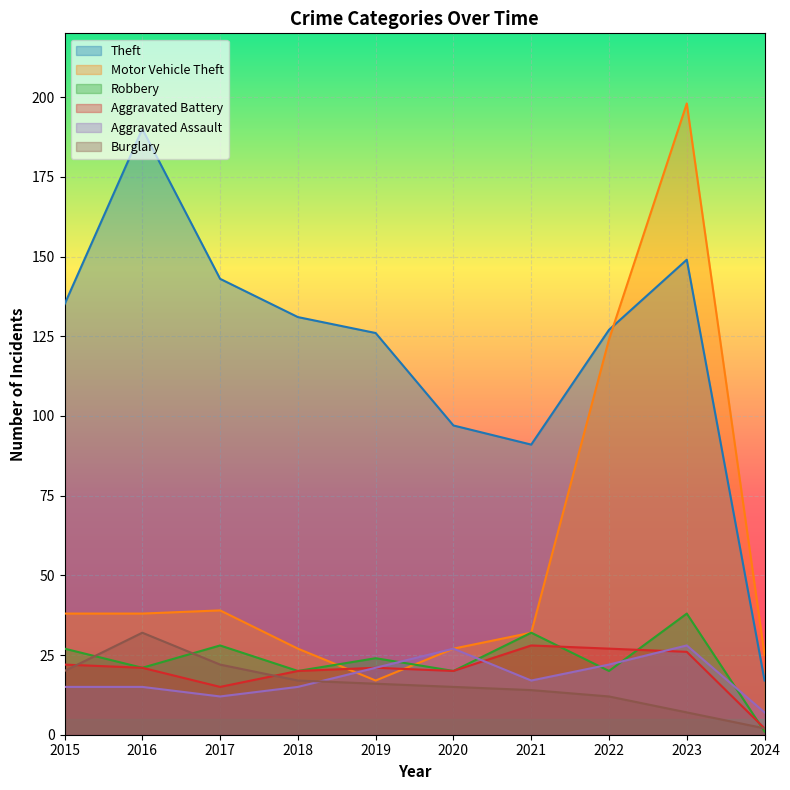

Rank the categories by Robbery value from lowest to highest.

2024, 2018, 2020, 2022, 2016, 2019, 2015, 2017, 2021, 2023